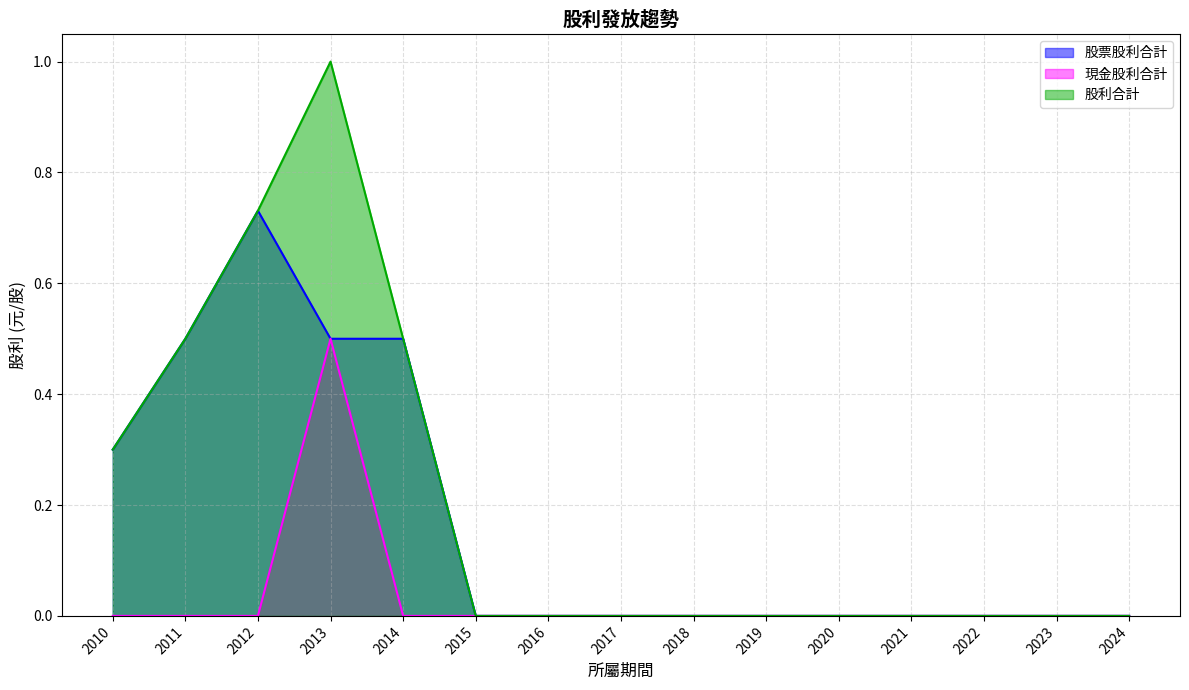

What is the difference between the maximum and minimum values in the 股利合計 series?

1.0